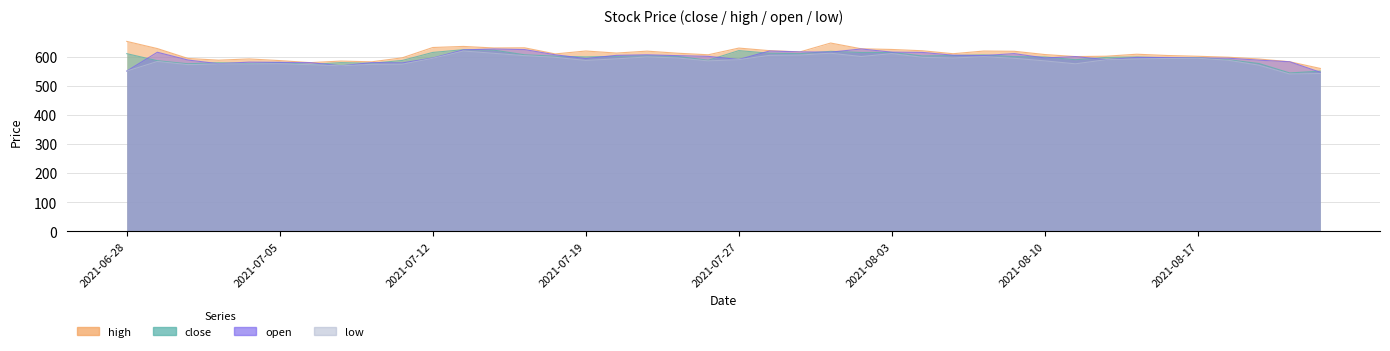

What are all the series names shown in the legend?

high, close, open, low